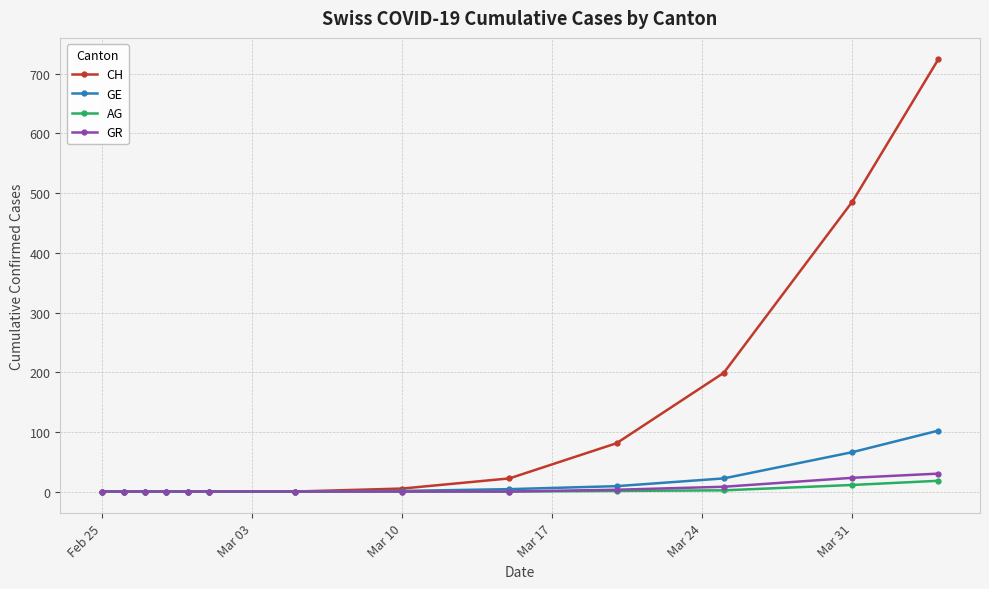

How many categories are shown in the chart?

13